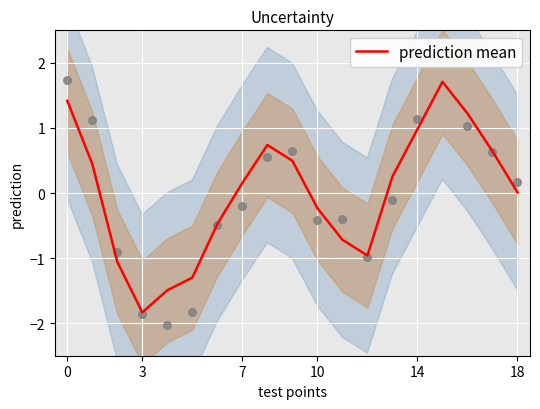

True or false: prediction mean has a value of 2.3 at 0.

False